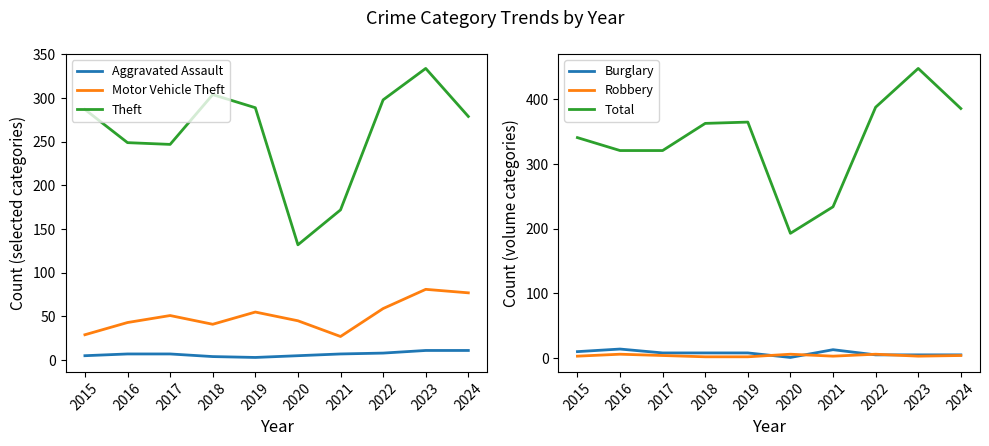

What is the value of the Robbery point at the 5th from the left?

2